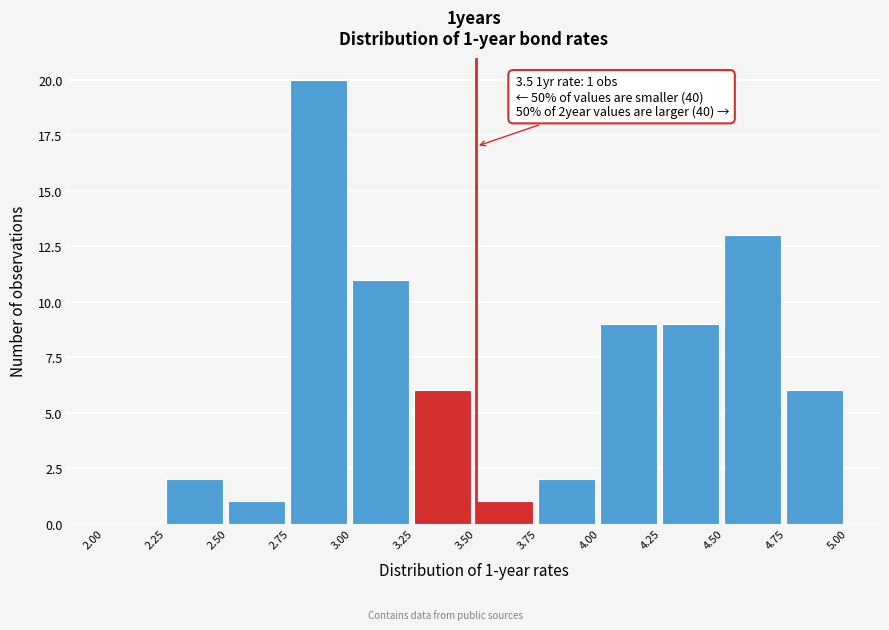

Over which range of the x-axis is the bar tallest?

2.75 to 3.00